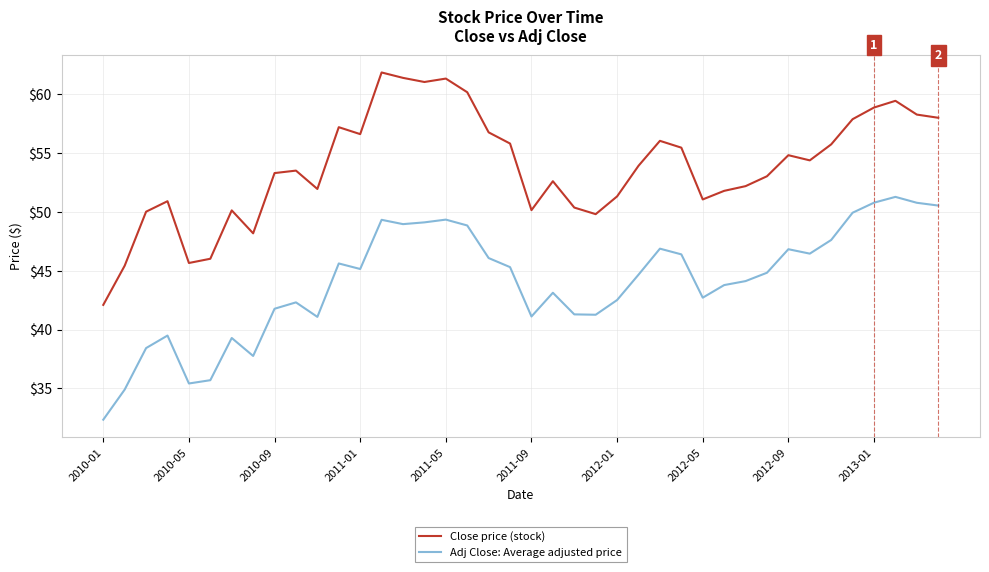

What is the lowest value of the Close price (stock) series?

42.1